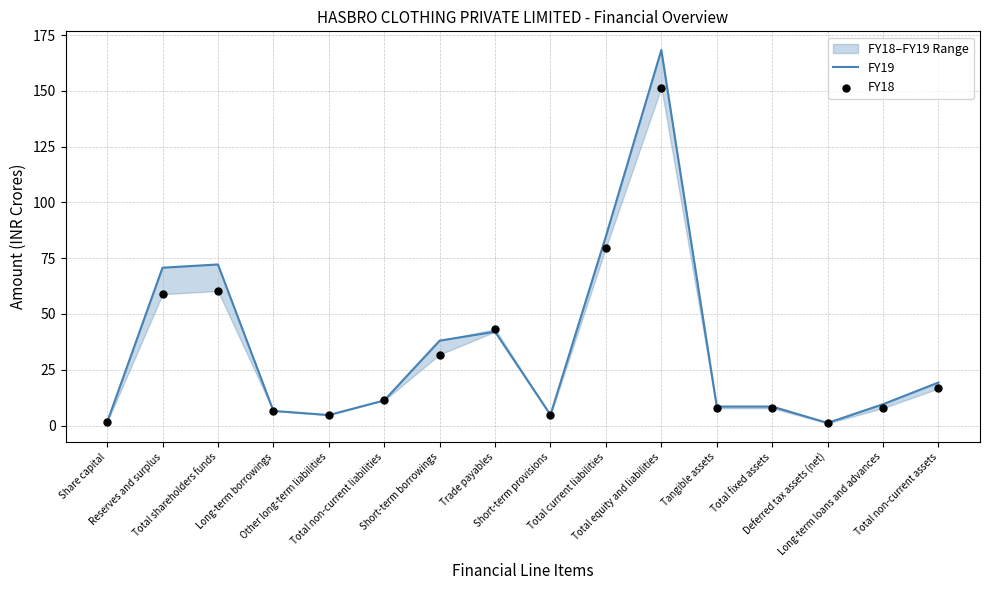

Which series reaches the minimum Y coordinate?

FY18